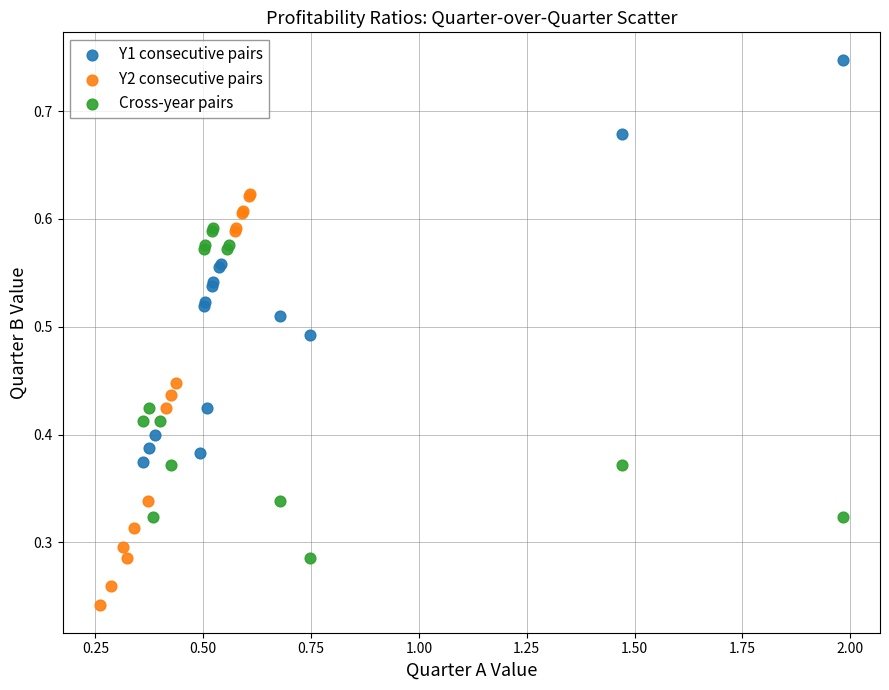

Which series contains the lowest Y value?

Y2 consecutive pairs